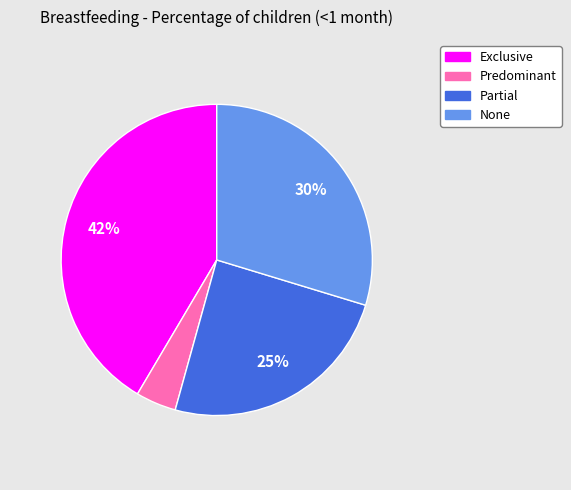

Is the sum of Predominant and None greater than half?

No